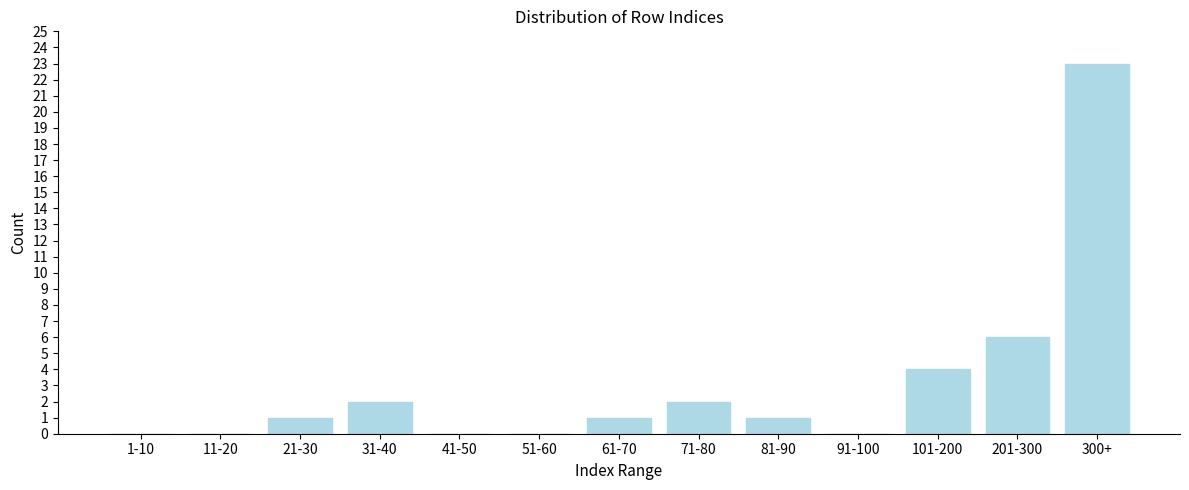

Reading left to right, what are all the values shown in this chart?

1-10=0	11-20=0	21-30=1	31-40=2	41-50=0	51-60=0	61-70=1	71-80=2	81-90=1	91-100=0	101-200=4	201-300=6	300+=23